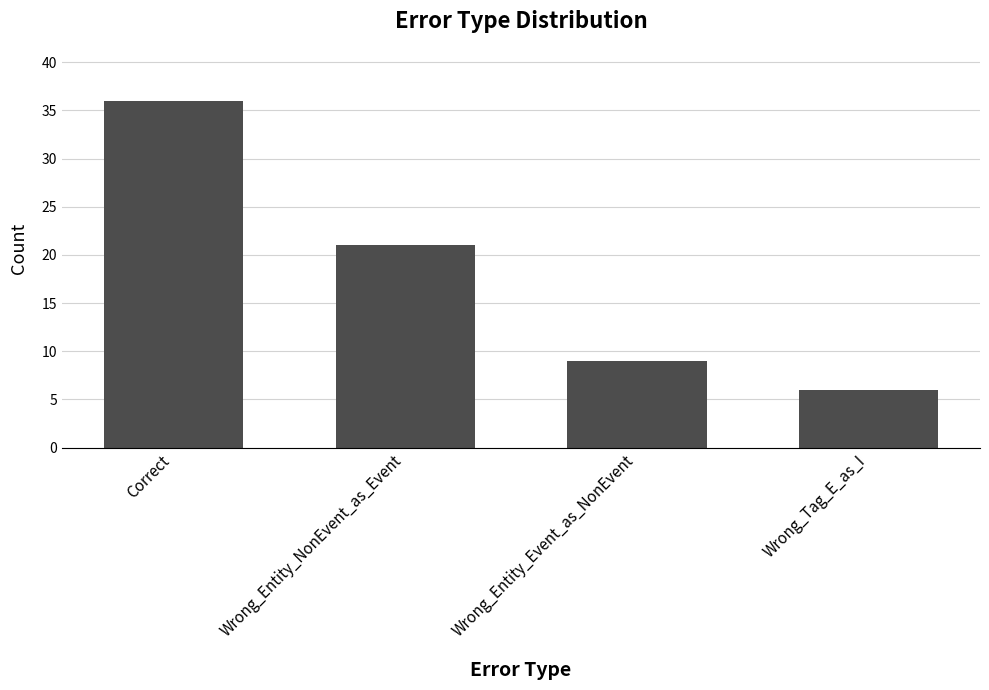

At which label is the value closest to 21?

Wrong_Entity_NonEvent_as_Event